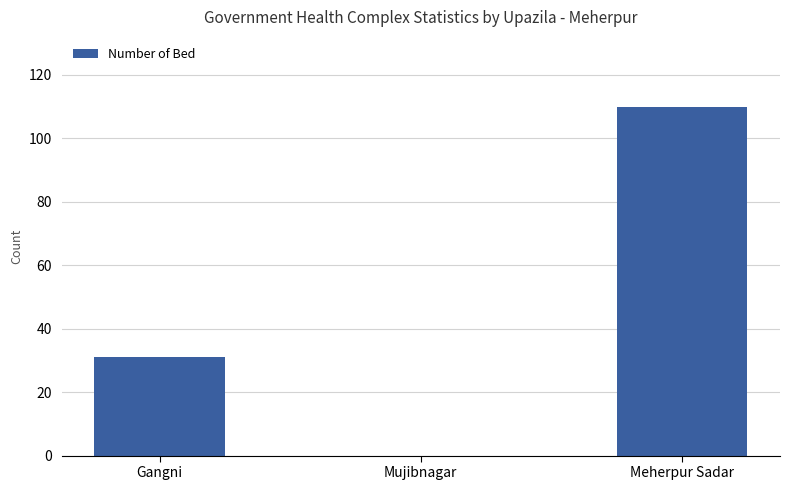

Where is the data nearest to the value 55?

Gangni